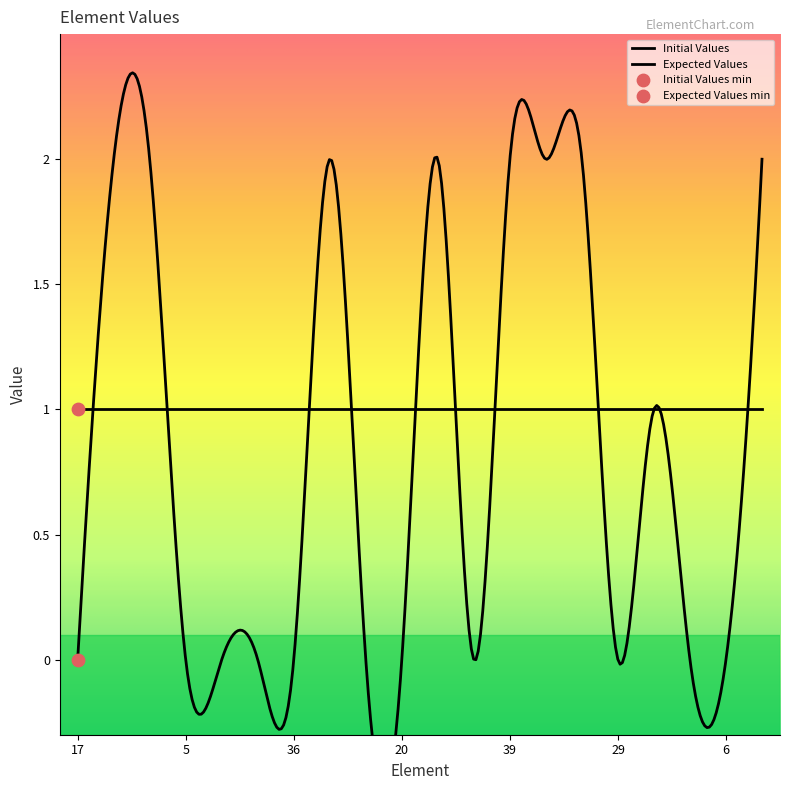

Which series has the largest total across all categories?

Initial Values